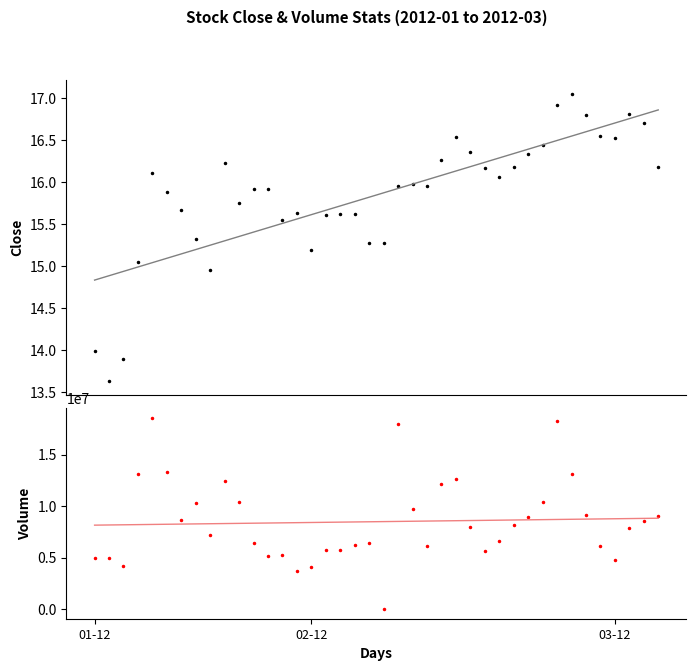

How many data points in close are above 15?

36